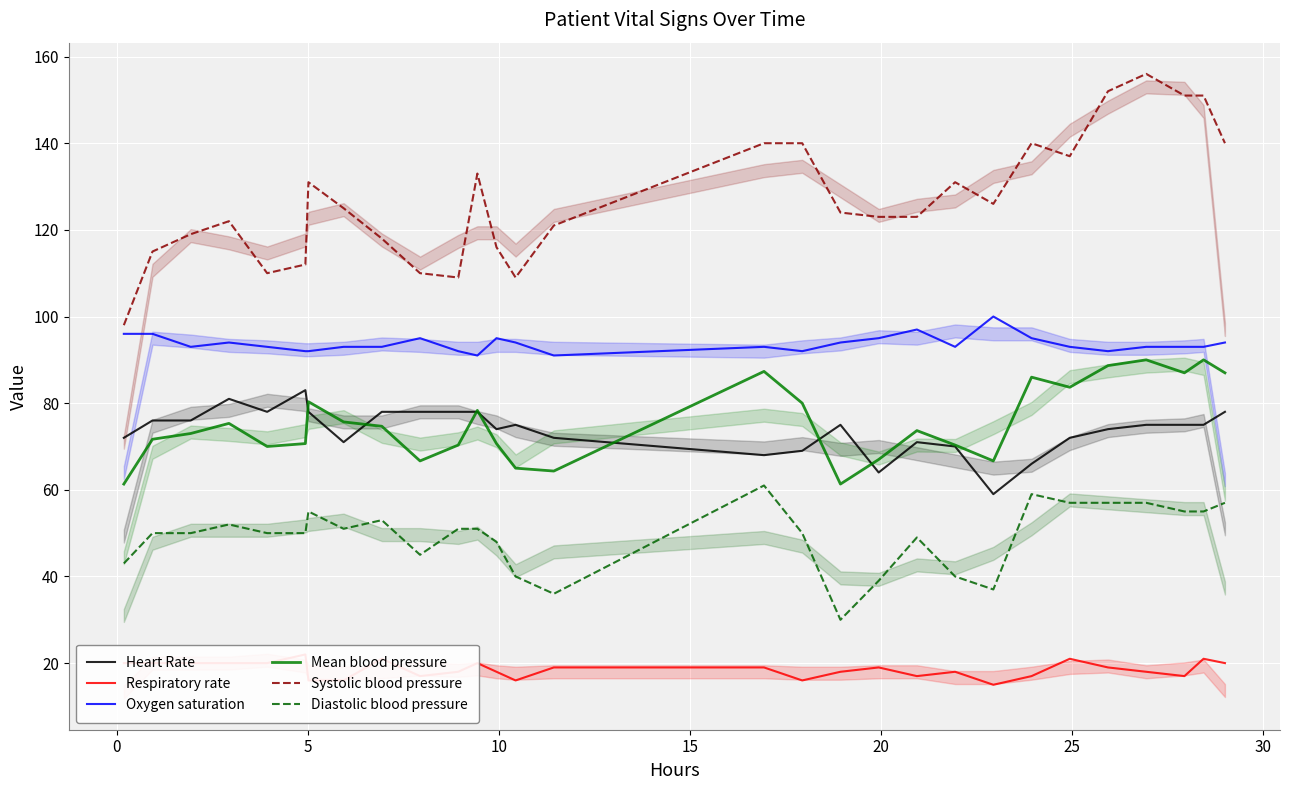

Reading left to right, transcribe all the data shown in this chart.

Heart Rate: 72.0	76.0	76.0	81.0	78.0	83.0	78.0	71.0	78.0	78.0	78.0	78.0	74.0	75.0	72.0	68.0	69.0	75.0	64.0	71.0	70.0	59.0	66.0	72.0	74.0	75.0	75.0	75.0	78.0
Respiratory rate: 20.0	20.0	20.0	20.0	20.0	22.0	16.0	16.0	21.0	17.0	18.0	20.0	18.0	16.0	19.0	19.0	16.0	18.0	19.0	17.0	18.0	15.0	17.0	21.0	19.0	18.0	17.0	21.0	20.0
Oxygen saturation: 96.0	96.0	93.0	94.0	93.0	92.0	92.0	93.0	93.0	95.0	92.0	91.0	95.0	94.0	91.0	93.0	92.0	94.0	95.0	97.0	93.0	100.0	95.0	93.0	92.0	93.0	93.0	93.0	94.0
Mean blood pressure: 61.3	71.7	73.0	75.3	70.0	70.7	80.3	75.7	74.7	66.7	70.3	78.3	70.7	65.0	64.3	87.3	80.0	61.3	67.0	73.7	70.3	66.7	86.0	83.7	88.7	90.0	87.0	90.0	87.0
Systolic blood pressure: 98.0	115.0	119.0	122.0	110.0	112.0	131.0	125.0	118.0	110.0	109.0	133.0	116.0	109.0	121.0	140.0	140.0	124.0	123.0	123.0	131.0	126.0	140.0	137.0	152.0	156.0	151.0	151.0	140.0
Diastolic blood pressure: 43.0	50.0	50.0	52.0	50.0	50.0	55.0	51.0	53.0	45.0	51.0	51.0	48.0	40.0	36.0	61.0	50.0	30.0	39.0	49.0	40.0	37.0	59.0	57.0	57.0	57.0	55.0	55.0	57.0